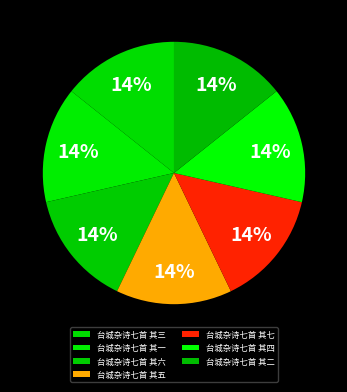

How many segments does this pie chart have?

7